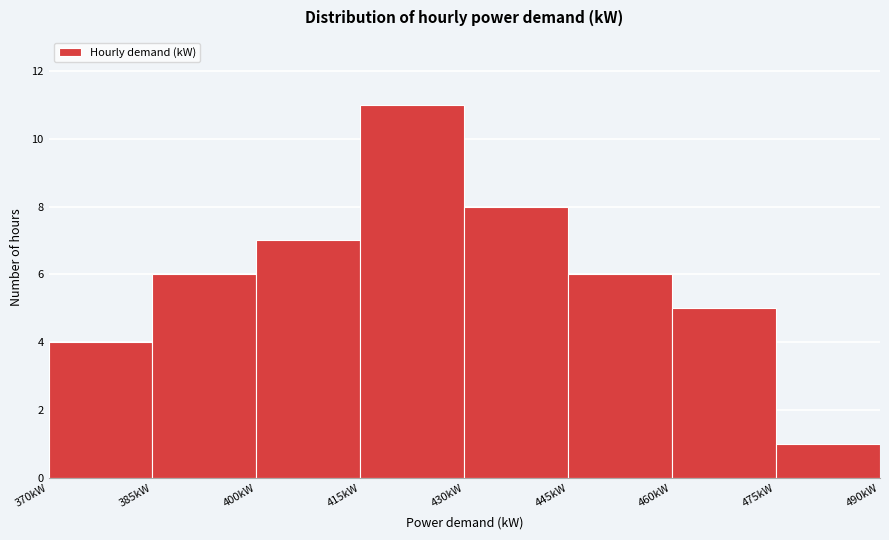

Reading left to right, list every bar in this chart as the range it spans on the x-axis followed by its height. Neither the bar edges nor the heights are printed on the chart, so give them approximately, as read against the axes.

370 to 385: 4
385 to 400: 6
400 to 415: 7
415 to 430: 11
430 to 445: 8
445 to 460: 6
460 to 475: 5
475 to 490: 1